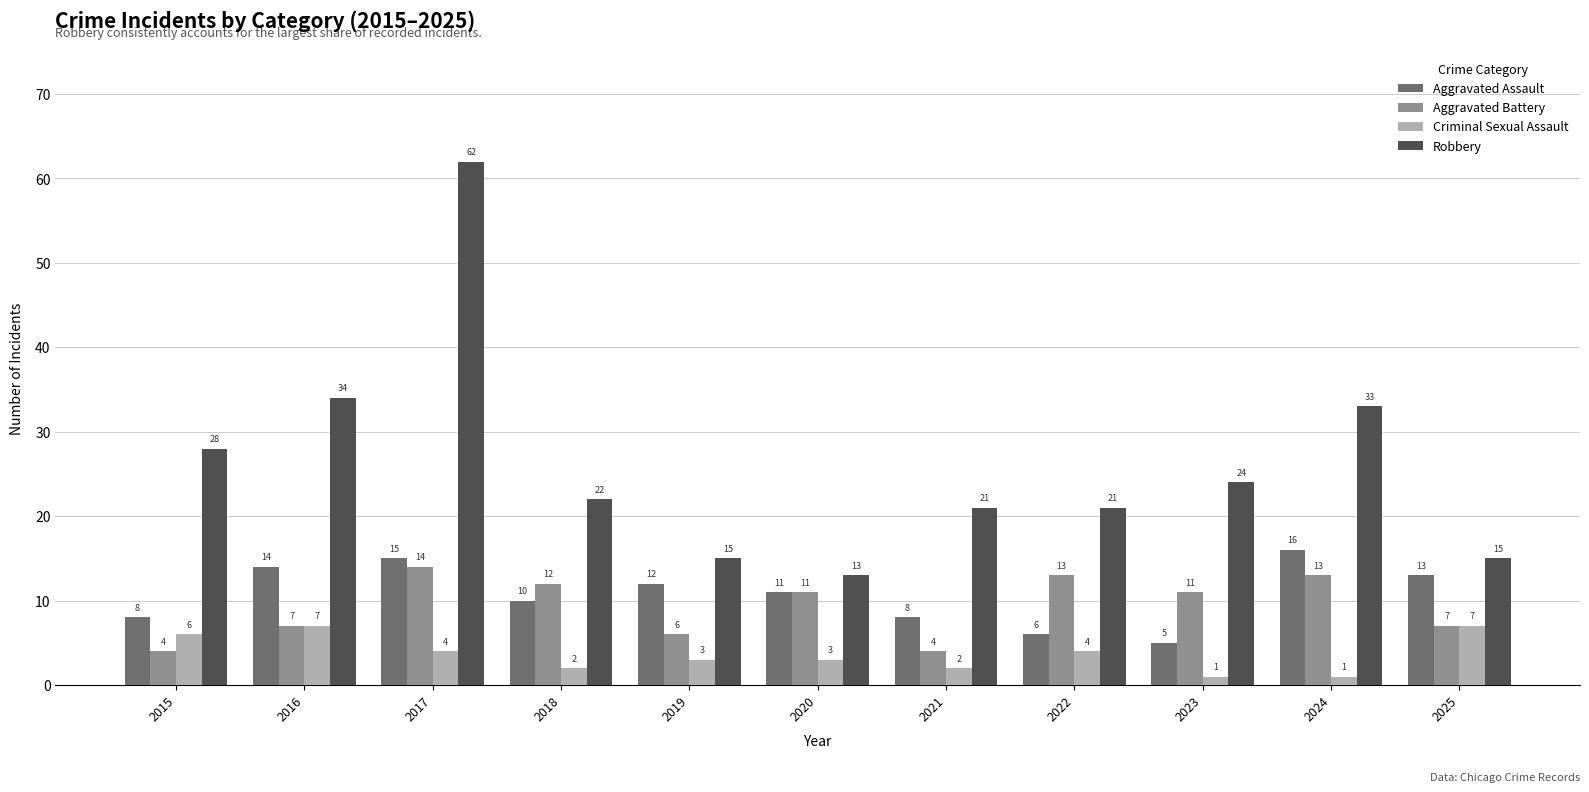

Is it true that Aggravated Assault equals 11 at 2020?

True